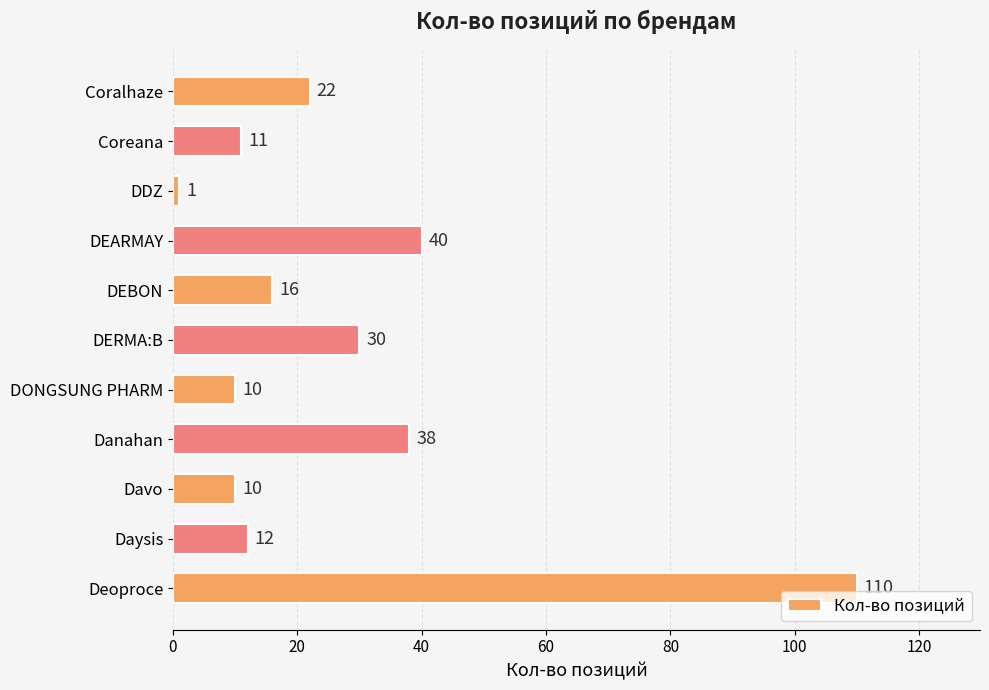

What value does the data have at Coralhaze?

22